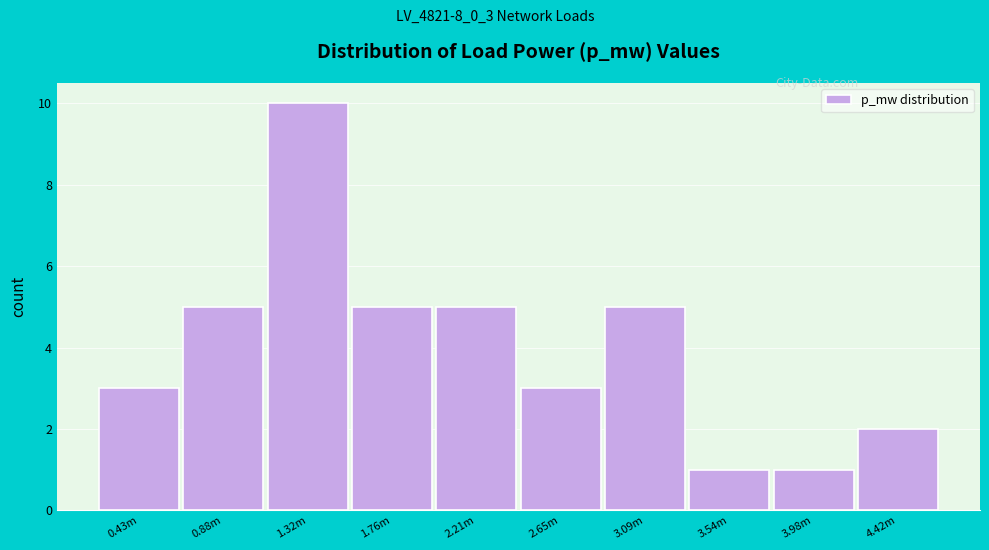

Reading left to right, transcribe all the data shown in this chart.

0.43m=3	0.88m=5	1.32m=10	1.76m=5	2.21m=5	2.65m=3	3.09m=5	3.54m=1	3.98m=1	4.42m=2